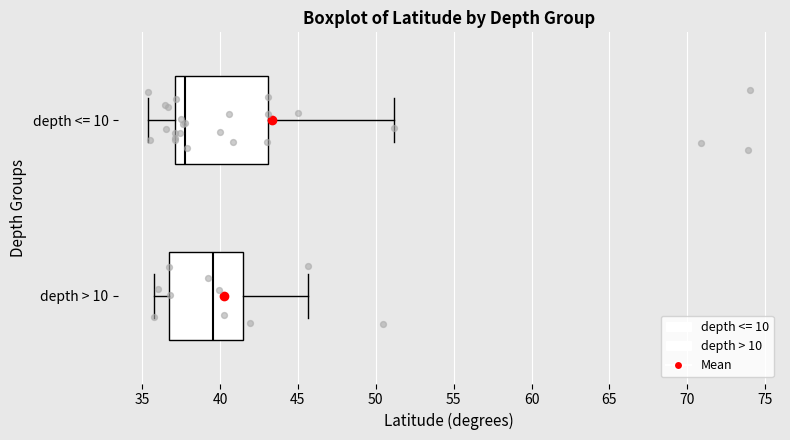

Where does the left whisker of the box for depth > 10 end on the x-axis? The values are not printed on the chart, so give them approximately, as read against the axis.

36.0